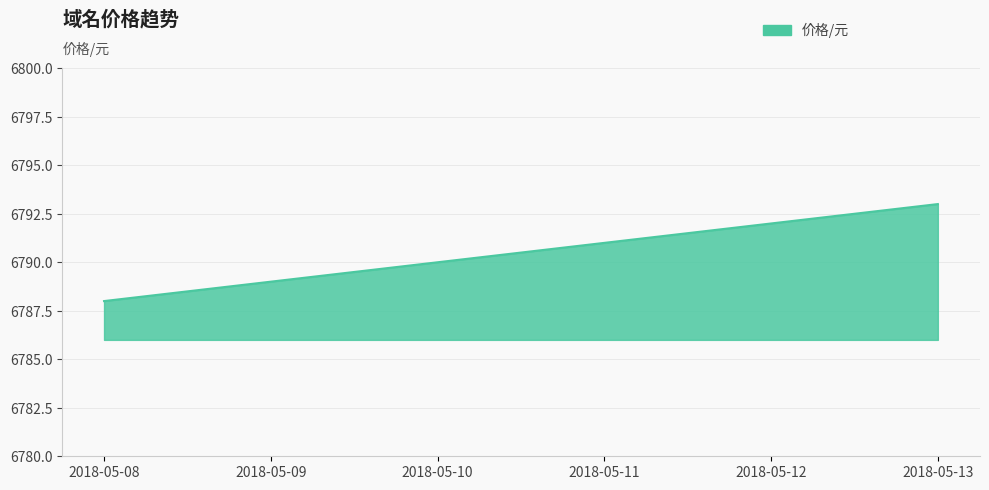

Approximately how many times larger is the value at 2018-05-13 compared to 2018-05-11?

1.0